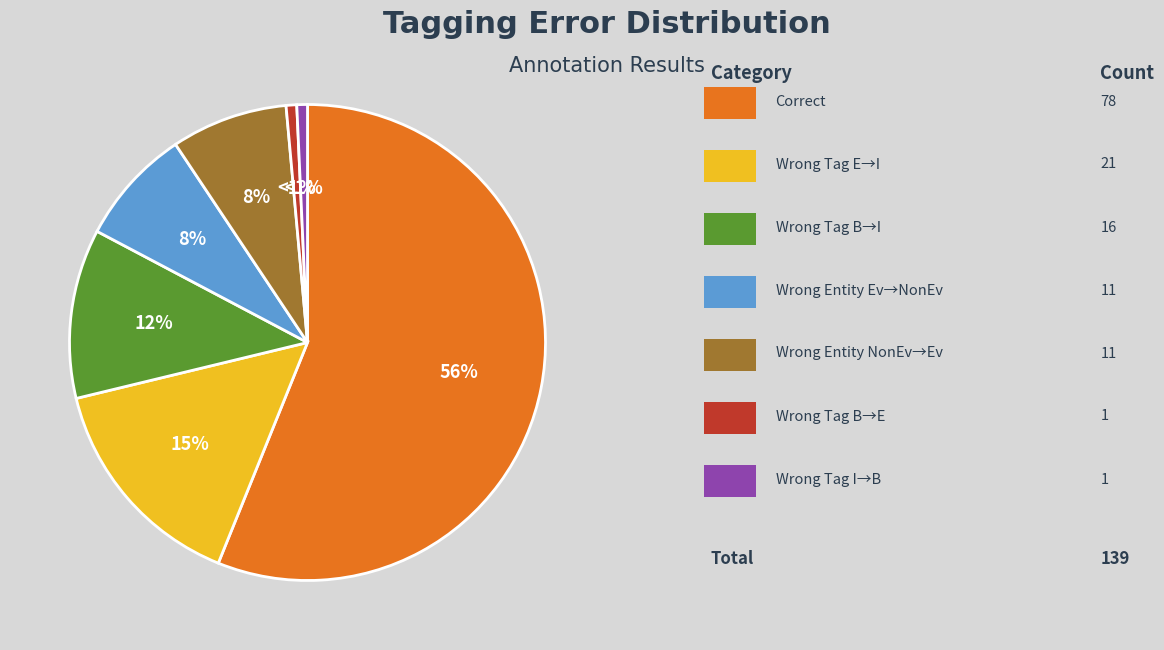

To the nearest percent, what is the average slice percentage?

14%